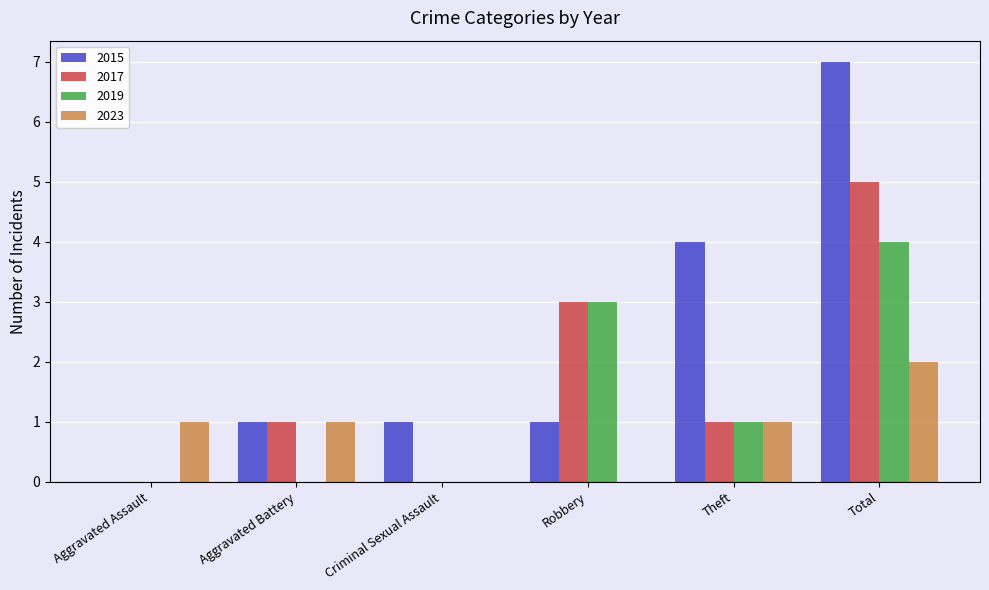

At which label does 2019 first exceed 1?

Robbery